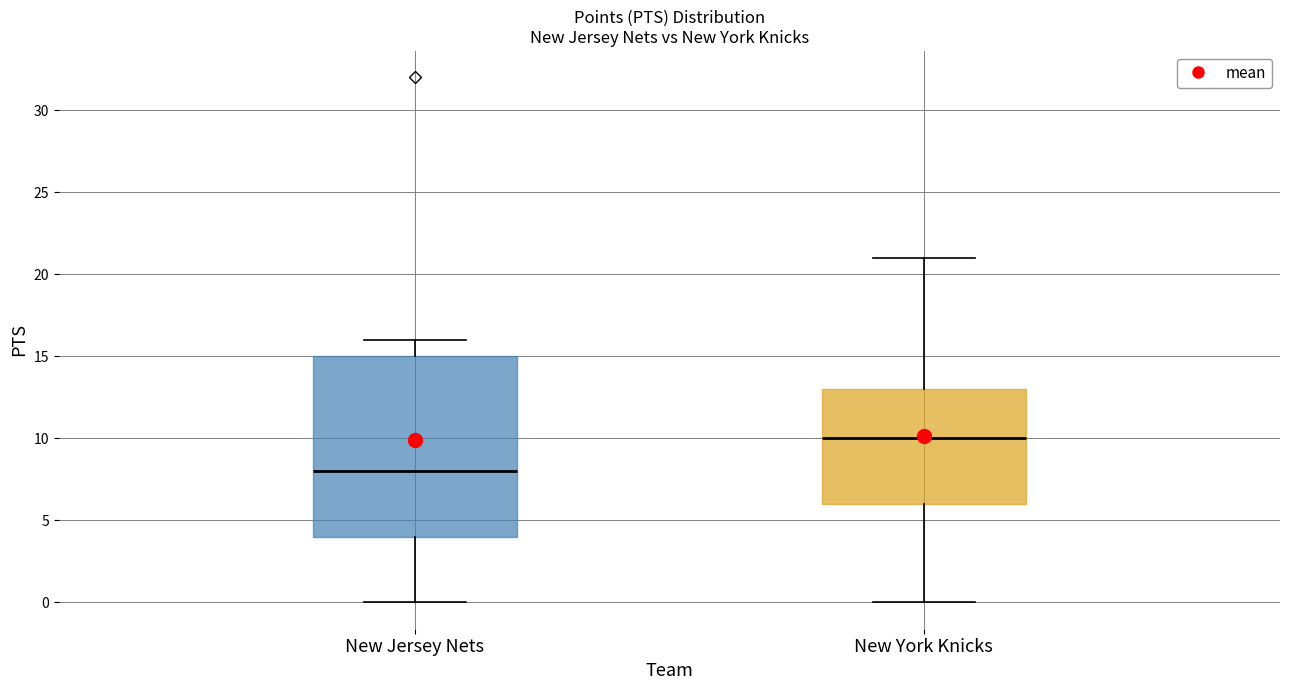

Where does the lower whisker of the box for New York Knicks end on the y-axis? The values are not printed on the chart, so give them approximately, as read against the axis.

0